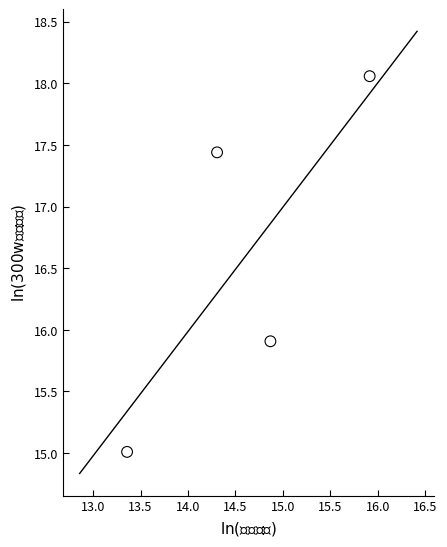

What Y value in the scatter plot is closest to 16?

15.9